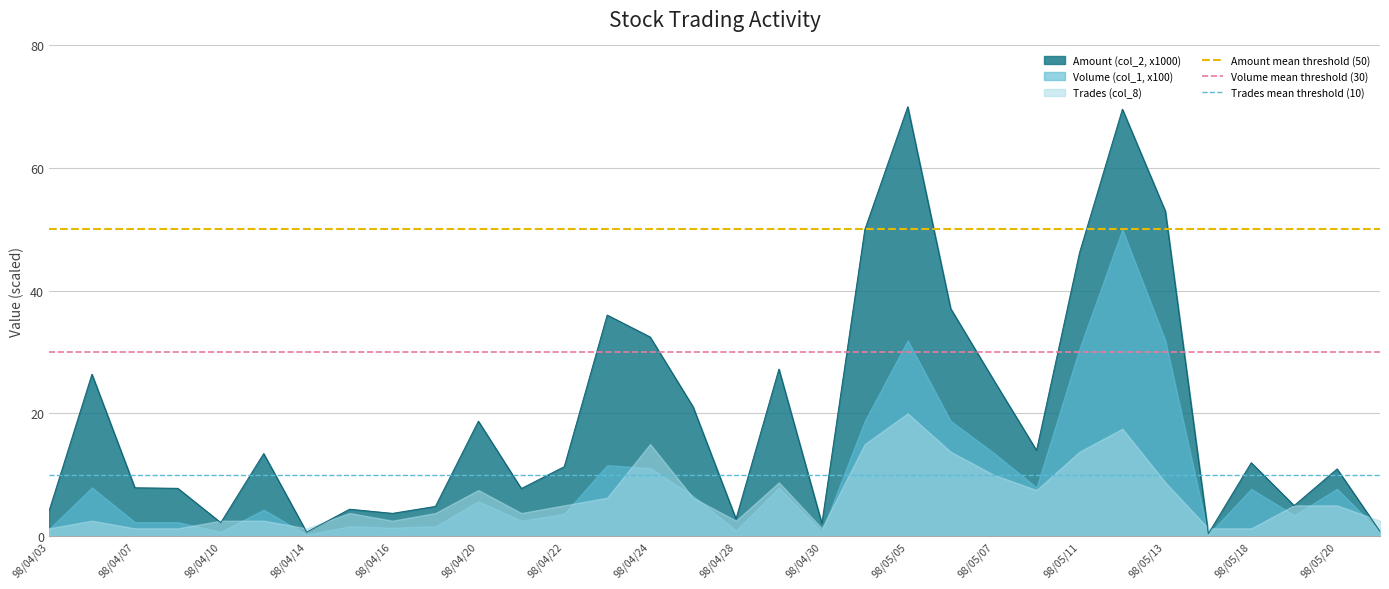

What is the maximum value for Amount (col_2, x1000)?

70.0